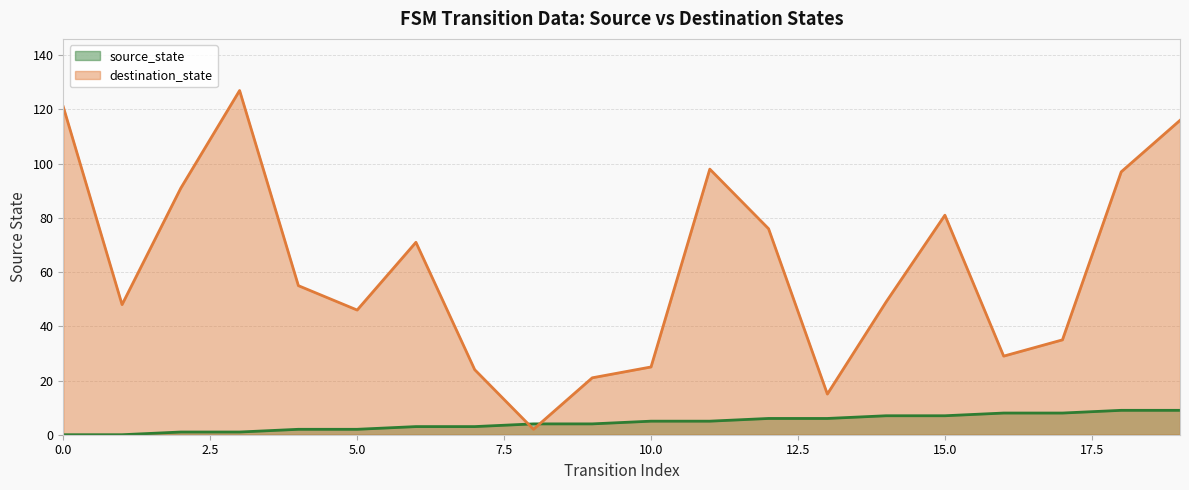

At how many categories does at least one series exceed 100?

3